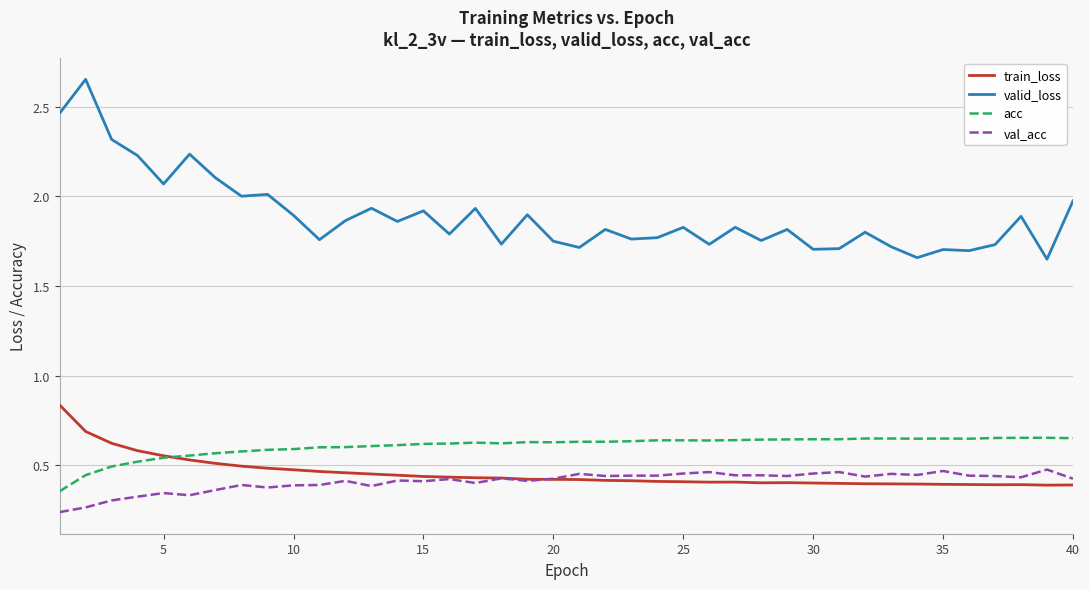

Which series has the largest total across all categories?

valid_loss